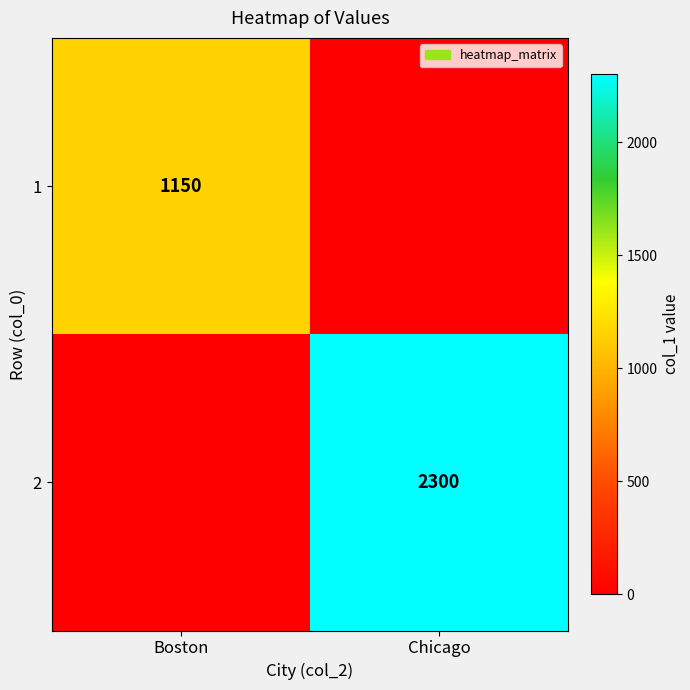

The 2 series shows 2300 at Chicago. True or false?

True